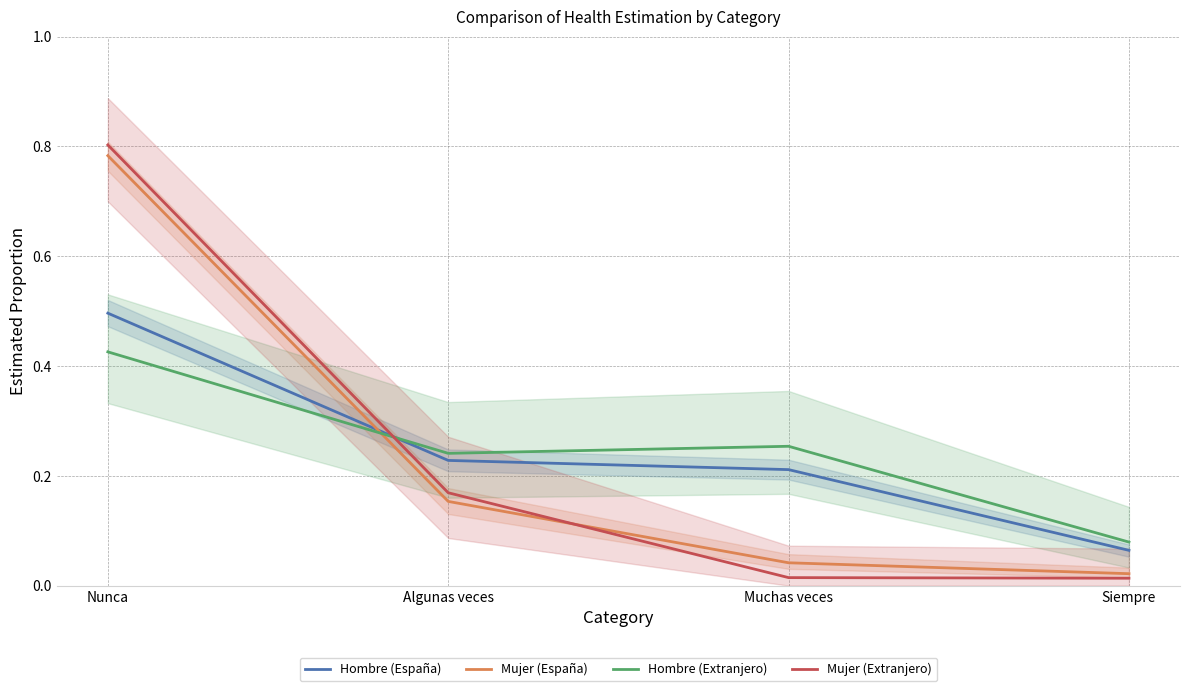

List the labels in order of Mujer (España) value, smallest first.

Siempre, Muchas veces, Algunas veces, Nunca